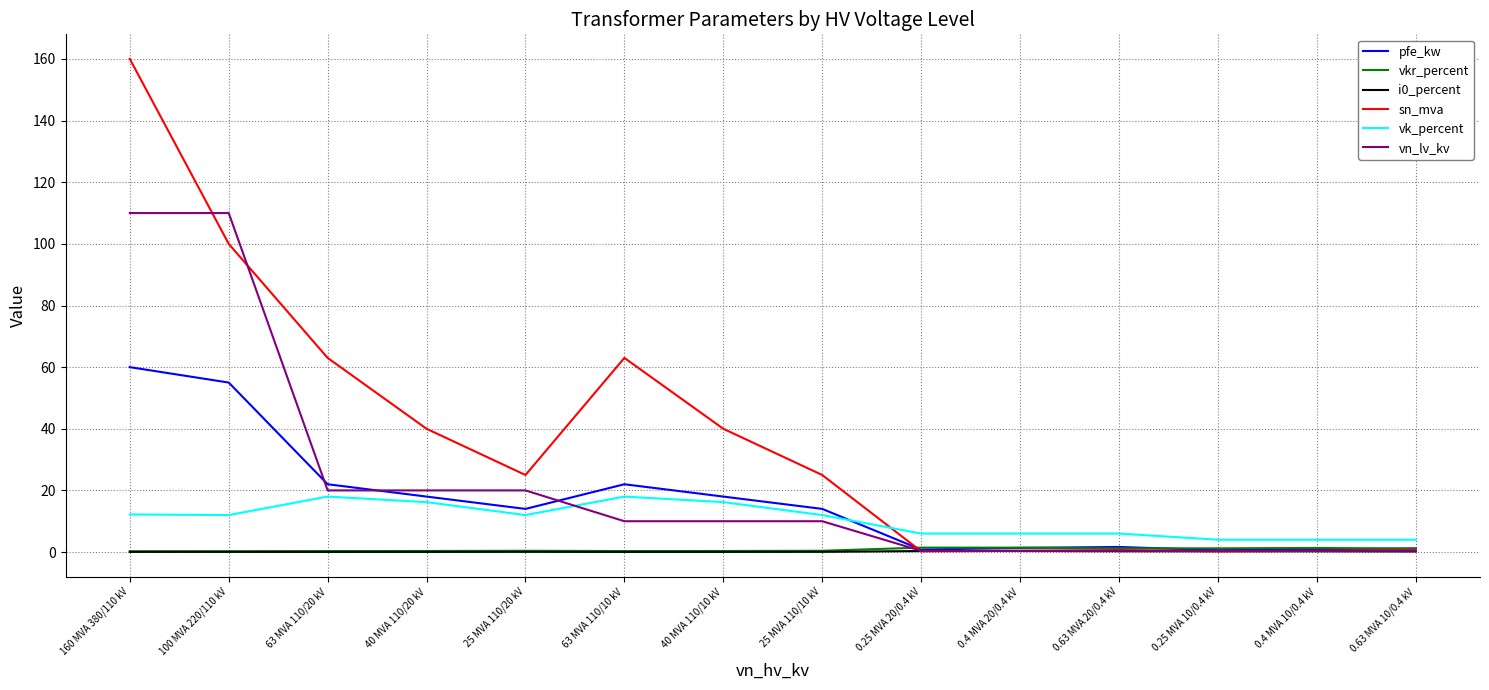

Is the value of sn_mva at 63 MVA 110/10 kV greater than the value of vk_percent at 0.25 MVA 10/0.4 kV?

Yes